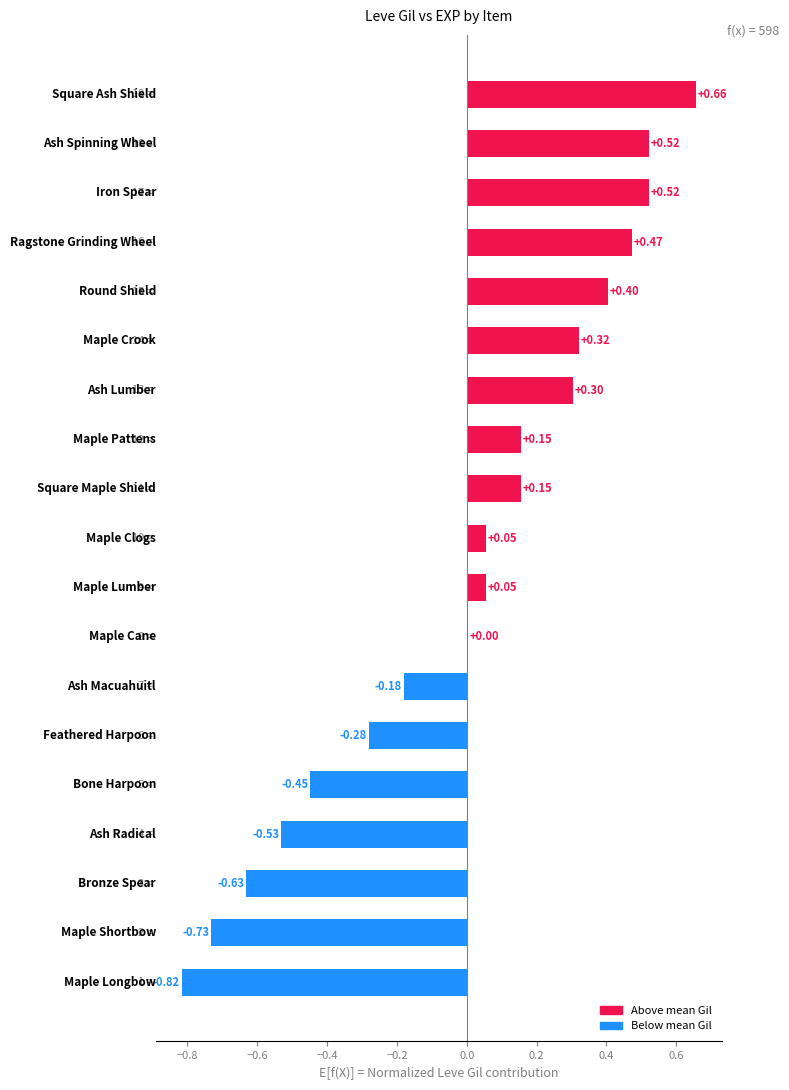

How many positive values are there?

12